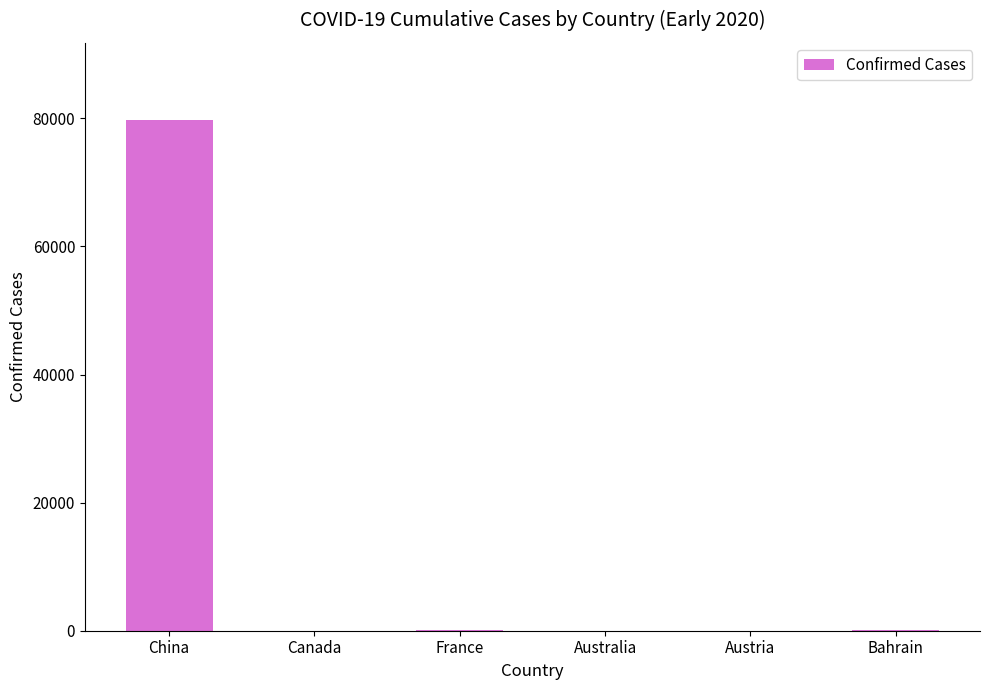

Is it true that the value at China is 113975?

False